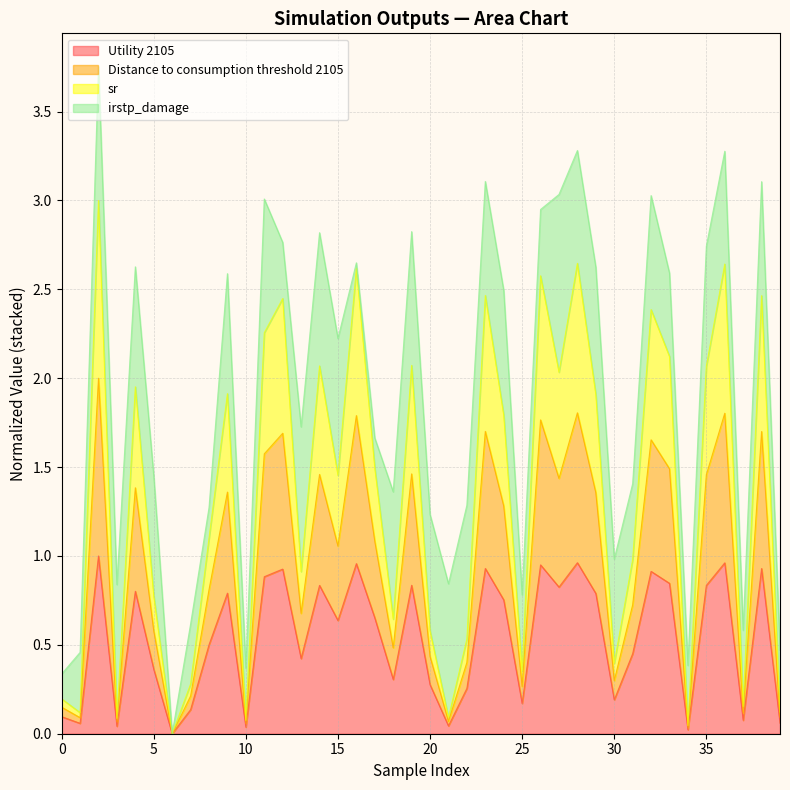

True or false: Utility 2105 and sr cross at least once.

False